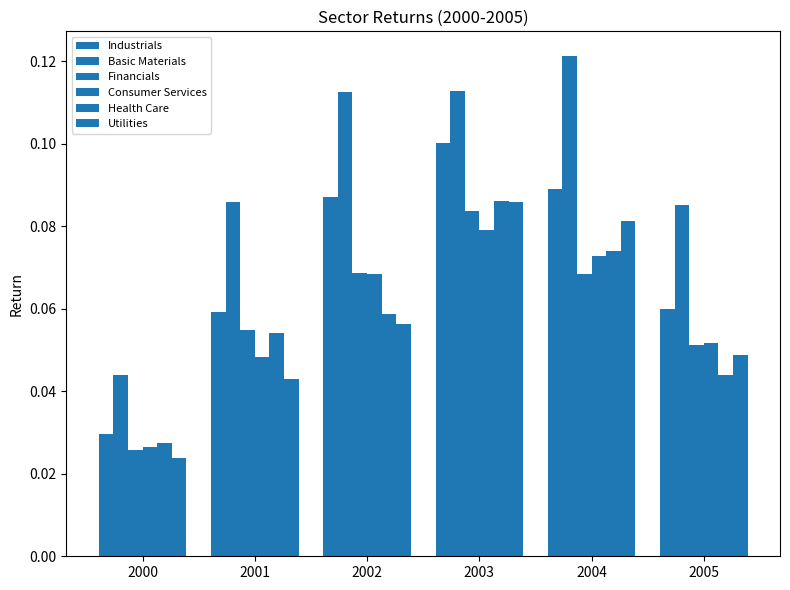

Reading left to right, what are all the values shown in this chart?

Industrials: 0.0	0.1	0.1	0.1	0.1	0.1
Basic Materials: 0.0	0.1	0.1	0.1	0.1	0.1
Financials: 0.0	0.1	0.1	0.1	0.1	0.1
Consumer Services: 0.0	0.0	0.1	0.1	0.1	0.1
Health Care: 0.0	0.1	0.1	0.1	0.1	0.0
Utilities: 0.0	0.0	0.1	0.1	0.1	0.0